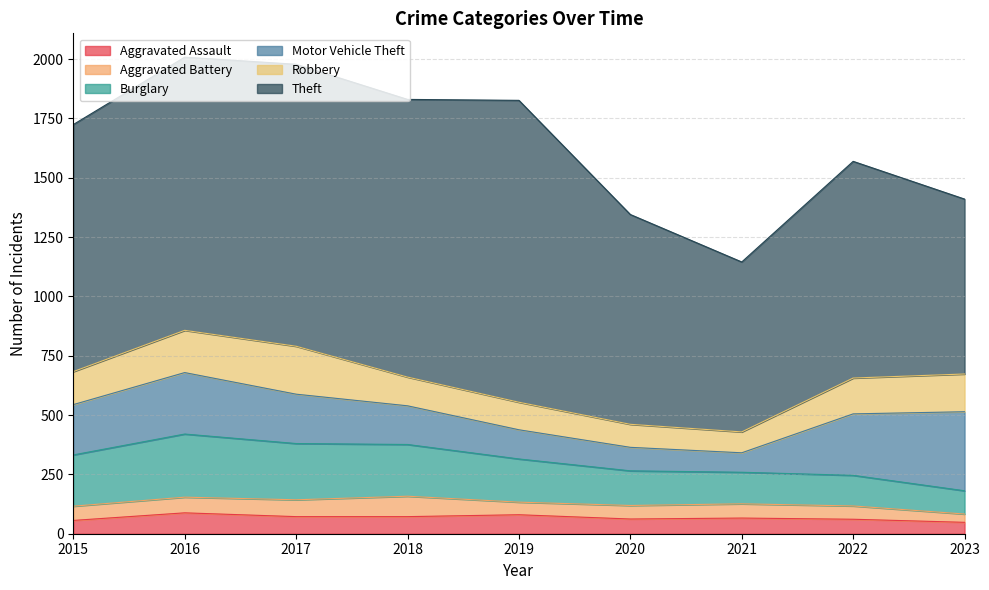

Which series has the widest spread of values?

Theft